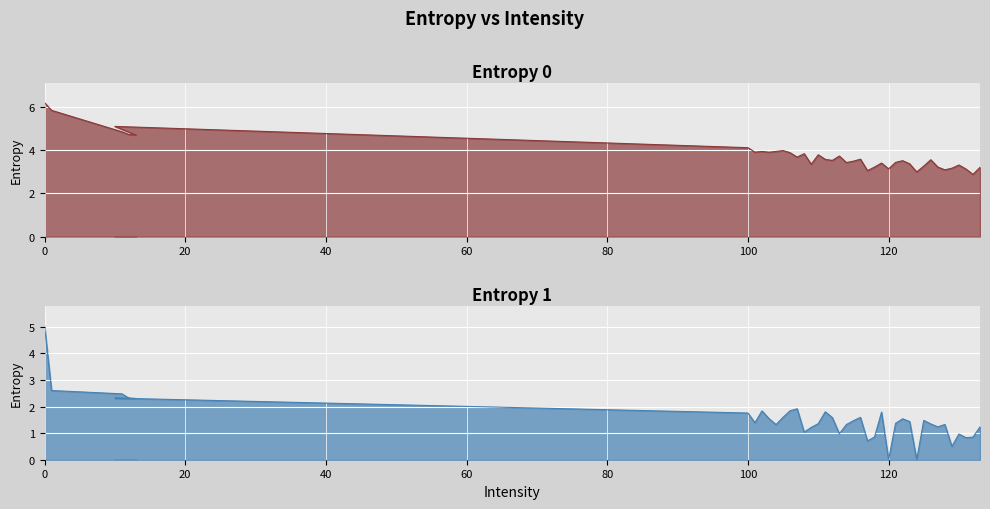

What are all the series names shown in the legend?

Entropy 0, Entropy 1